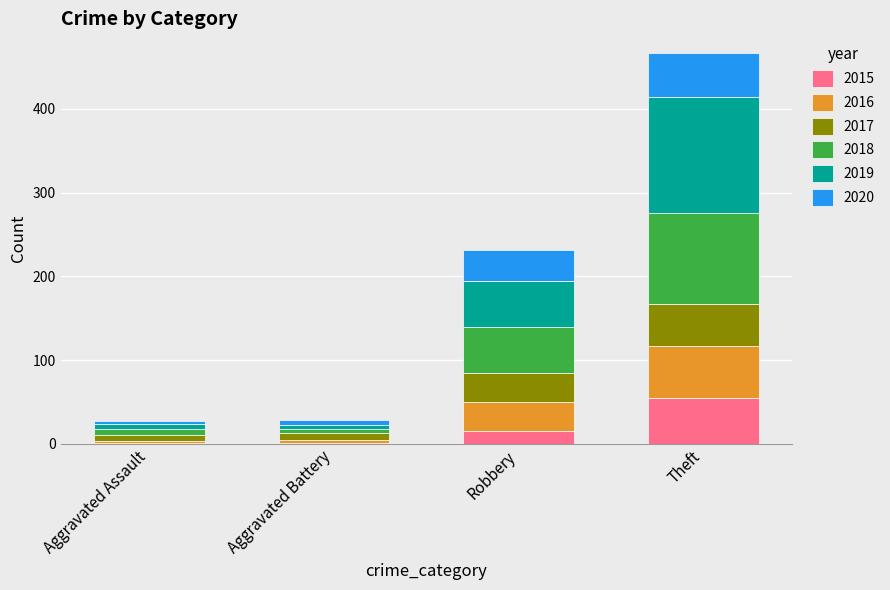

Reading right to left, what are the values for 2015?

Theft=54	Robbery=15	Aggravated Battery=1	Aggravated Assault=1